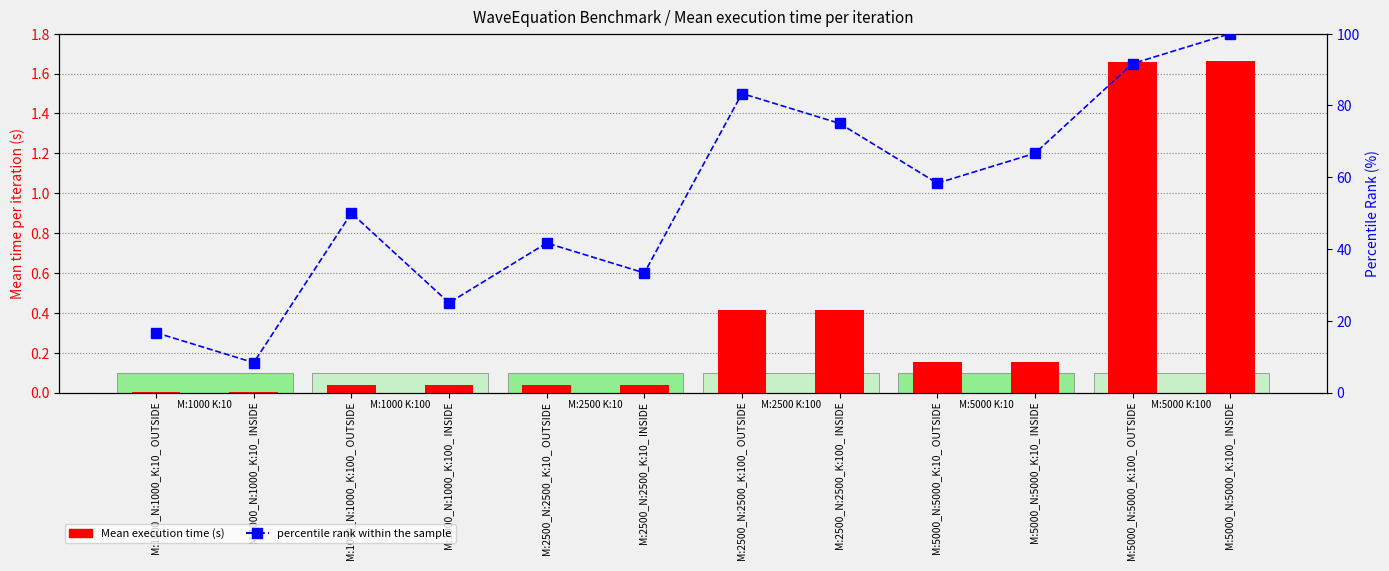

Rank the series by their average value, from lowest to highest.

Mean execution time (s), percentile rank within the sample